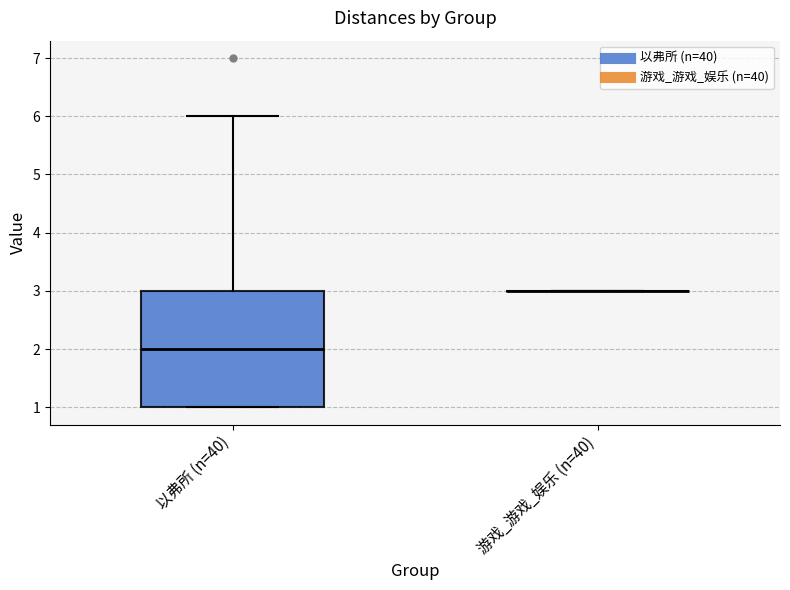

Which box is the tallest, from its lower edge to its upper edge?

以弗所 (n=40)